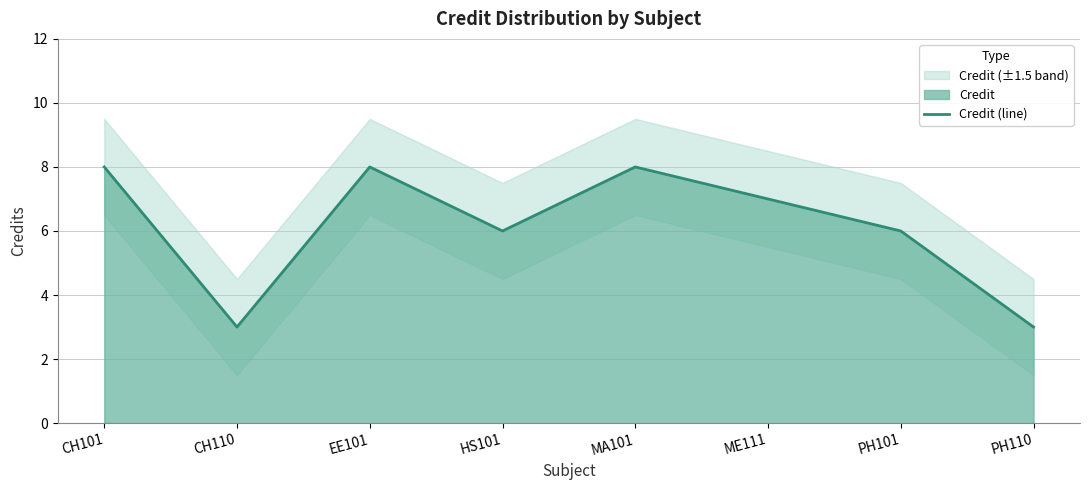

Is it true that the value at HS101 is 6?

True